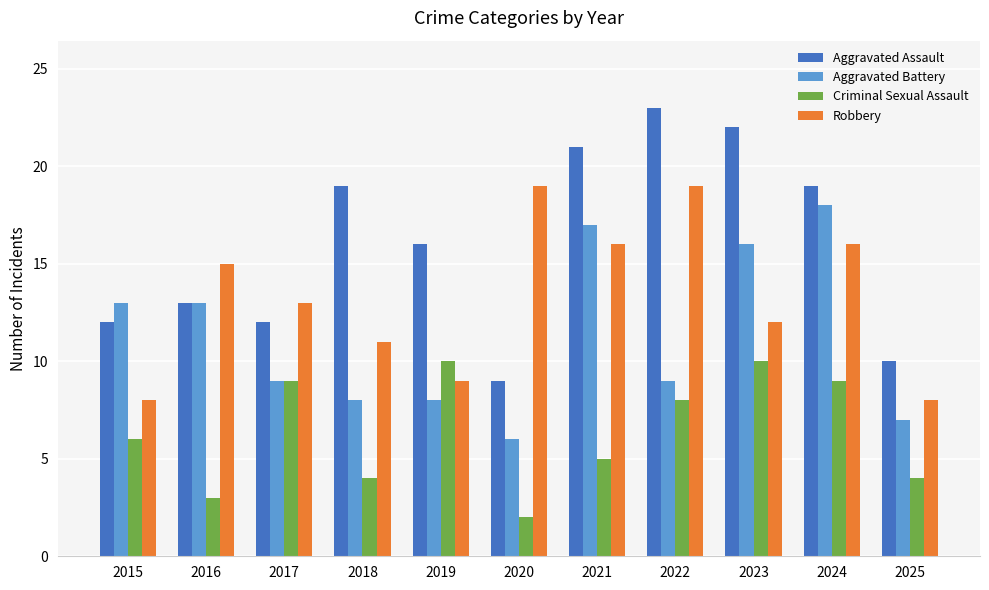

What is the value of the Criminal Sexual Assault bar at the 7th from the left?

5